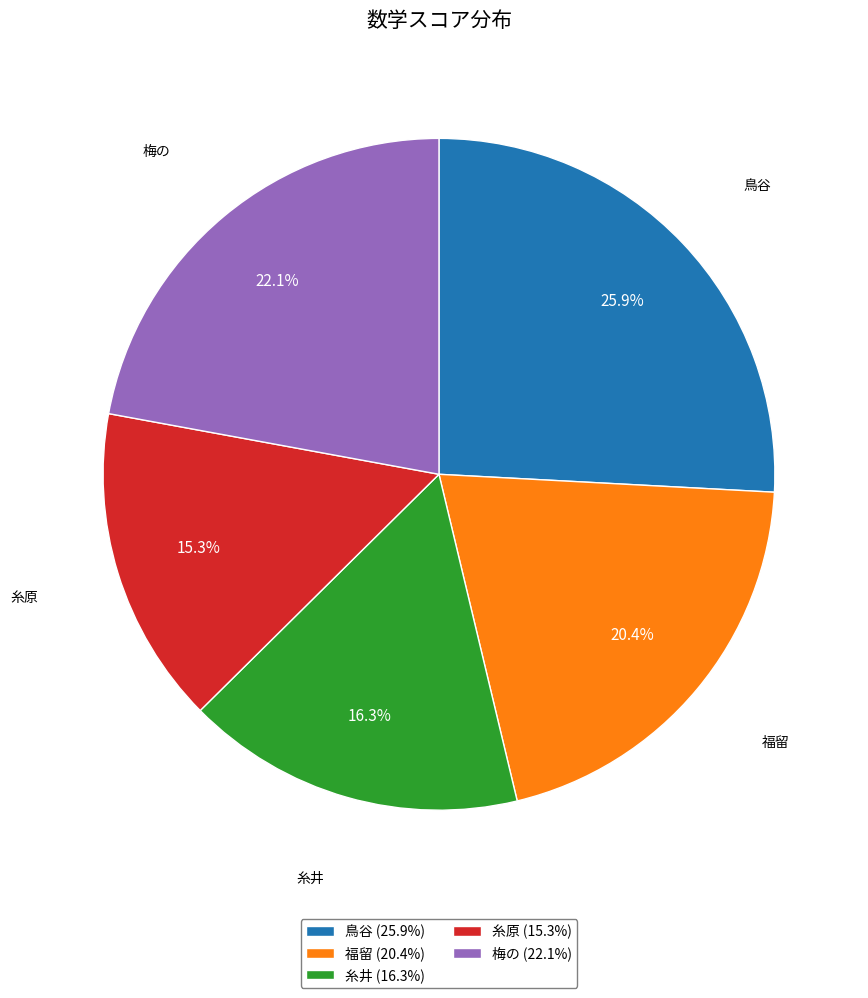

To the nearest percent, what is the difference between the 梅の and 鳥谷 slice percentages?

4%